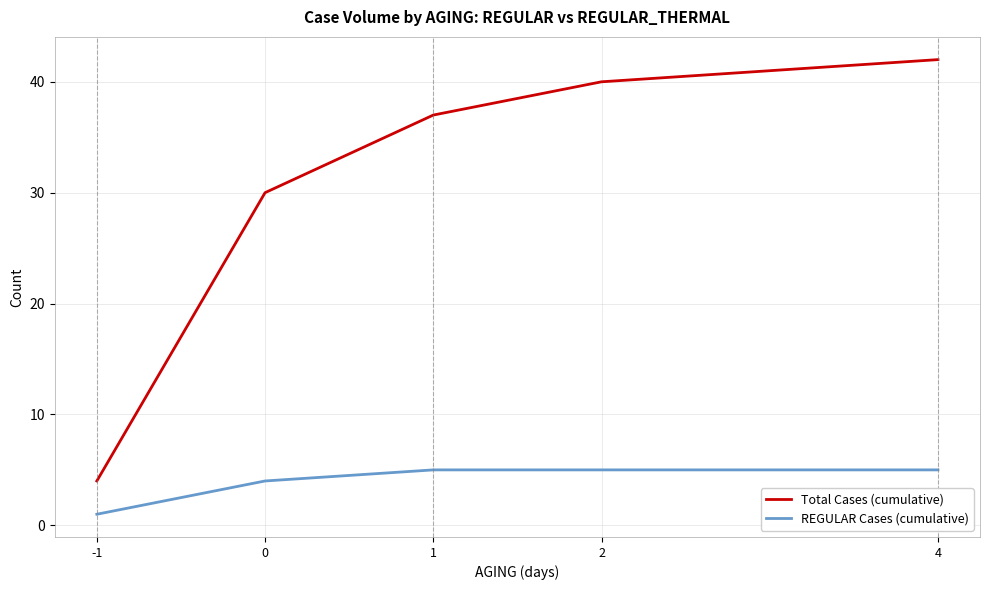

Is this an area chart (filled region under the line)?

No